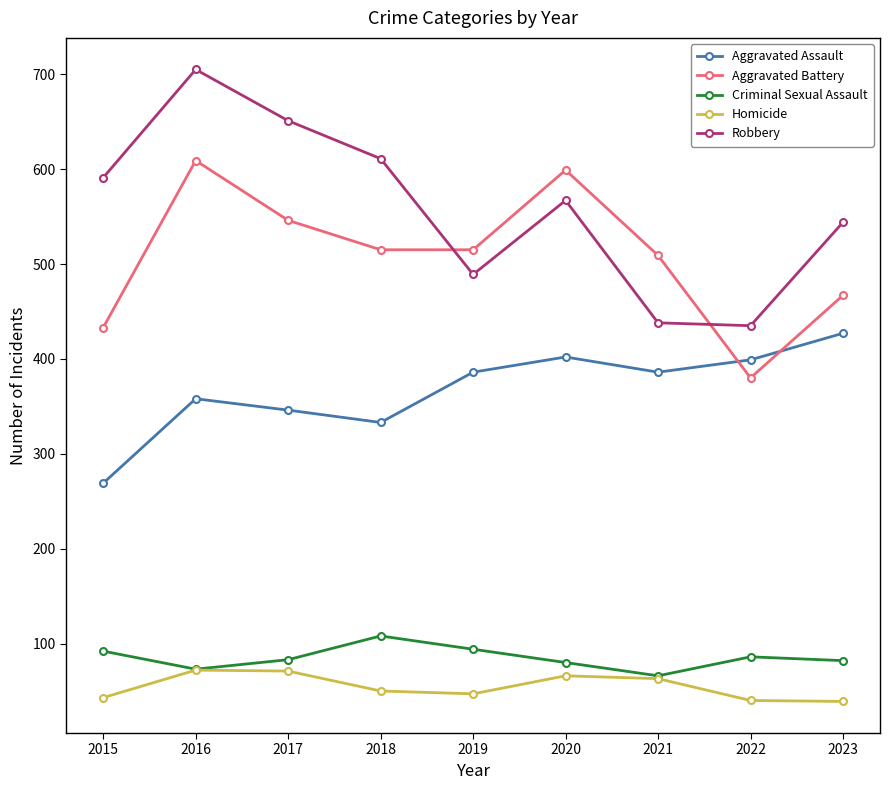

At which category is the sum across all series the highest?

2016